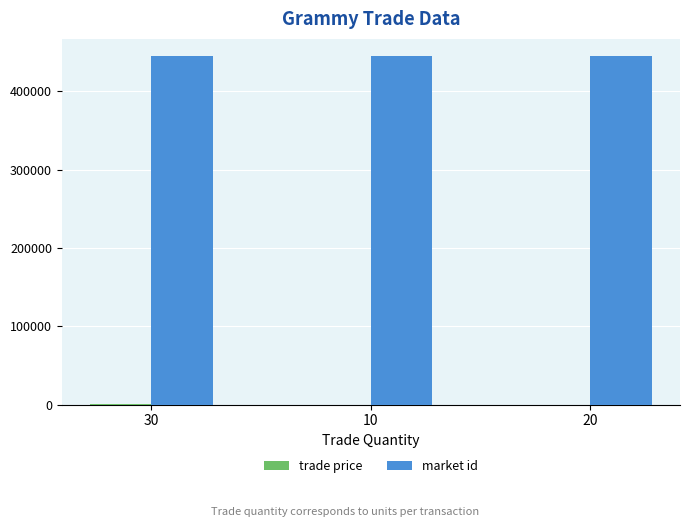

Which series has the largest total across all categories?

market id